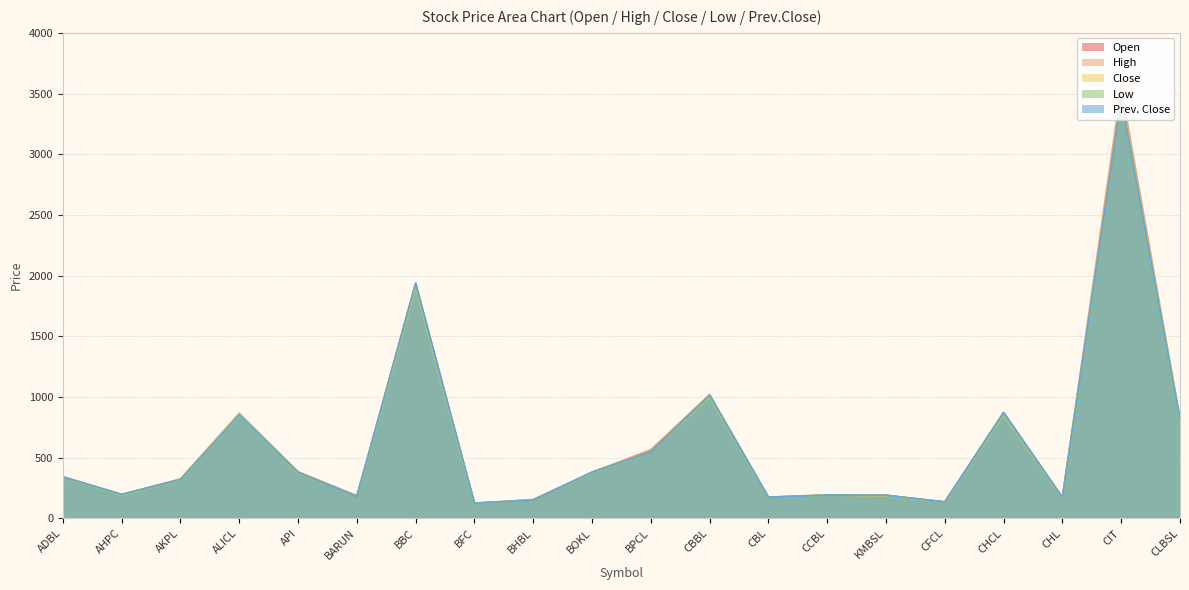

Count the number of categories in the chart.

20